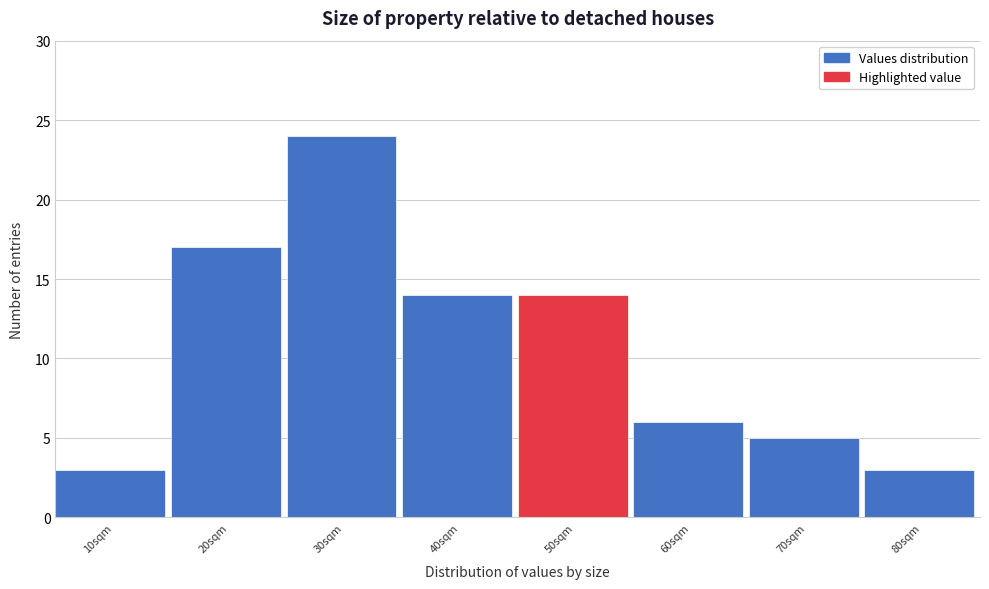

Reading right to left, extract all data points from this chart.

80sqm=3	70sqm=5	60sqm=6	50sqm=14	40sqm=14	30sqm=24	20sqm=17	10sqm=3